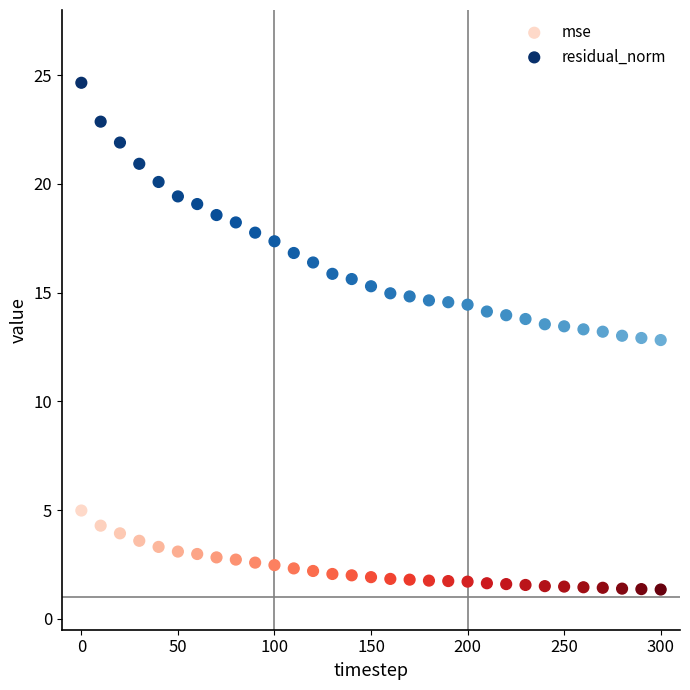

What is the X range (max minus min) for the scatter plot?

300.0